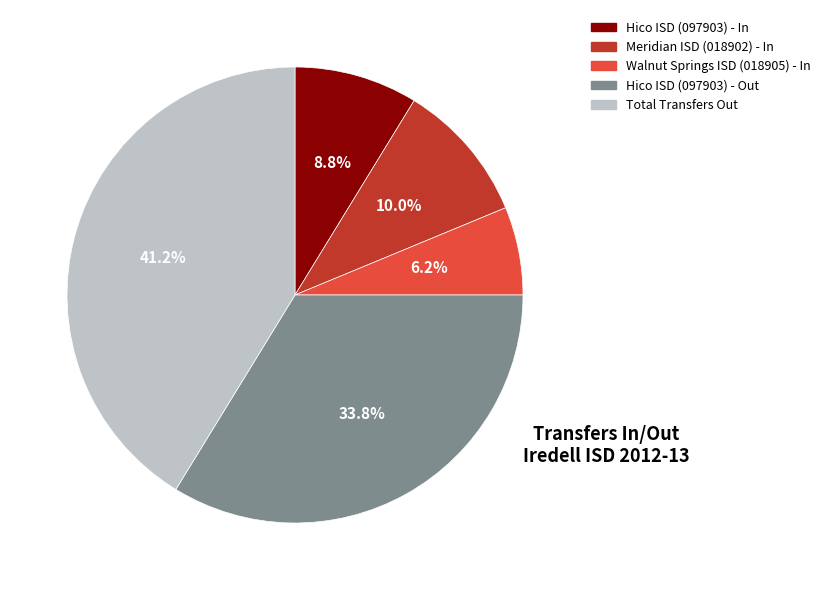

Does Hico ISD (097903) - Out represent more than half of the total?

No